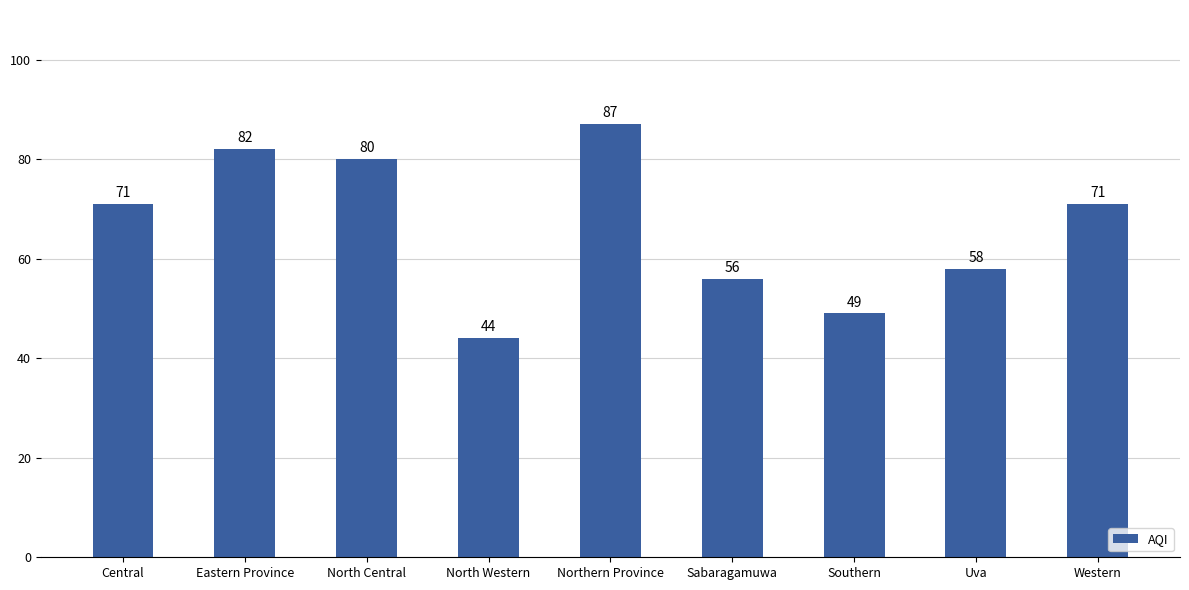

What is the change in value from North Central to Sabaragamuwa?

-24